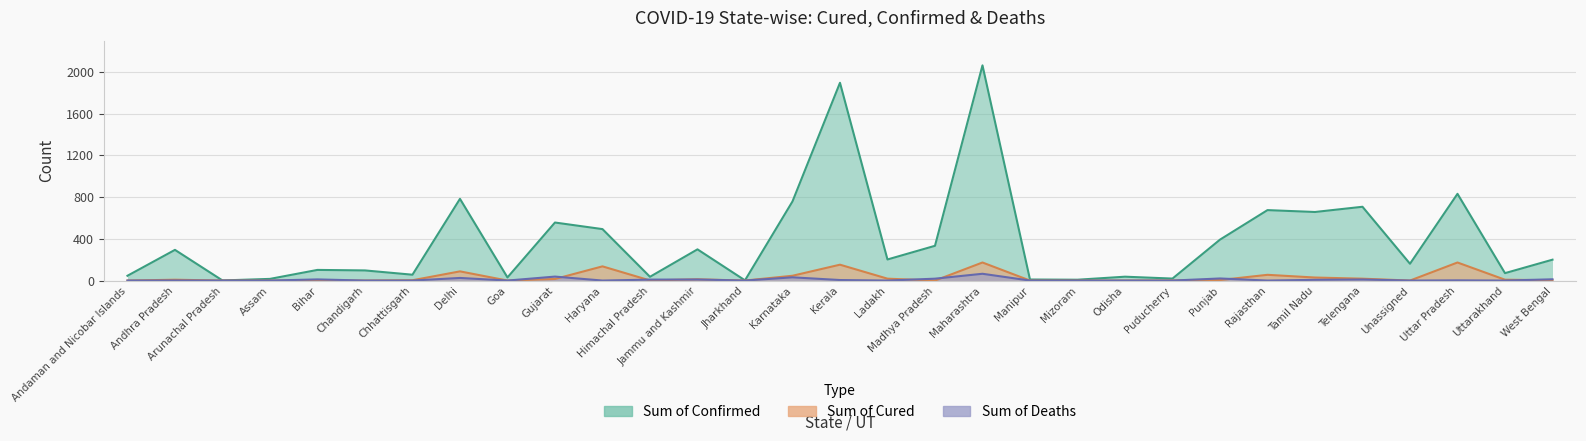

What are all the series names shown in the legend?

Sum of Cured, Sum of Confirmed, Sum of Deaths